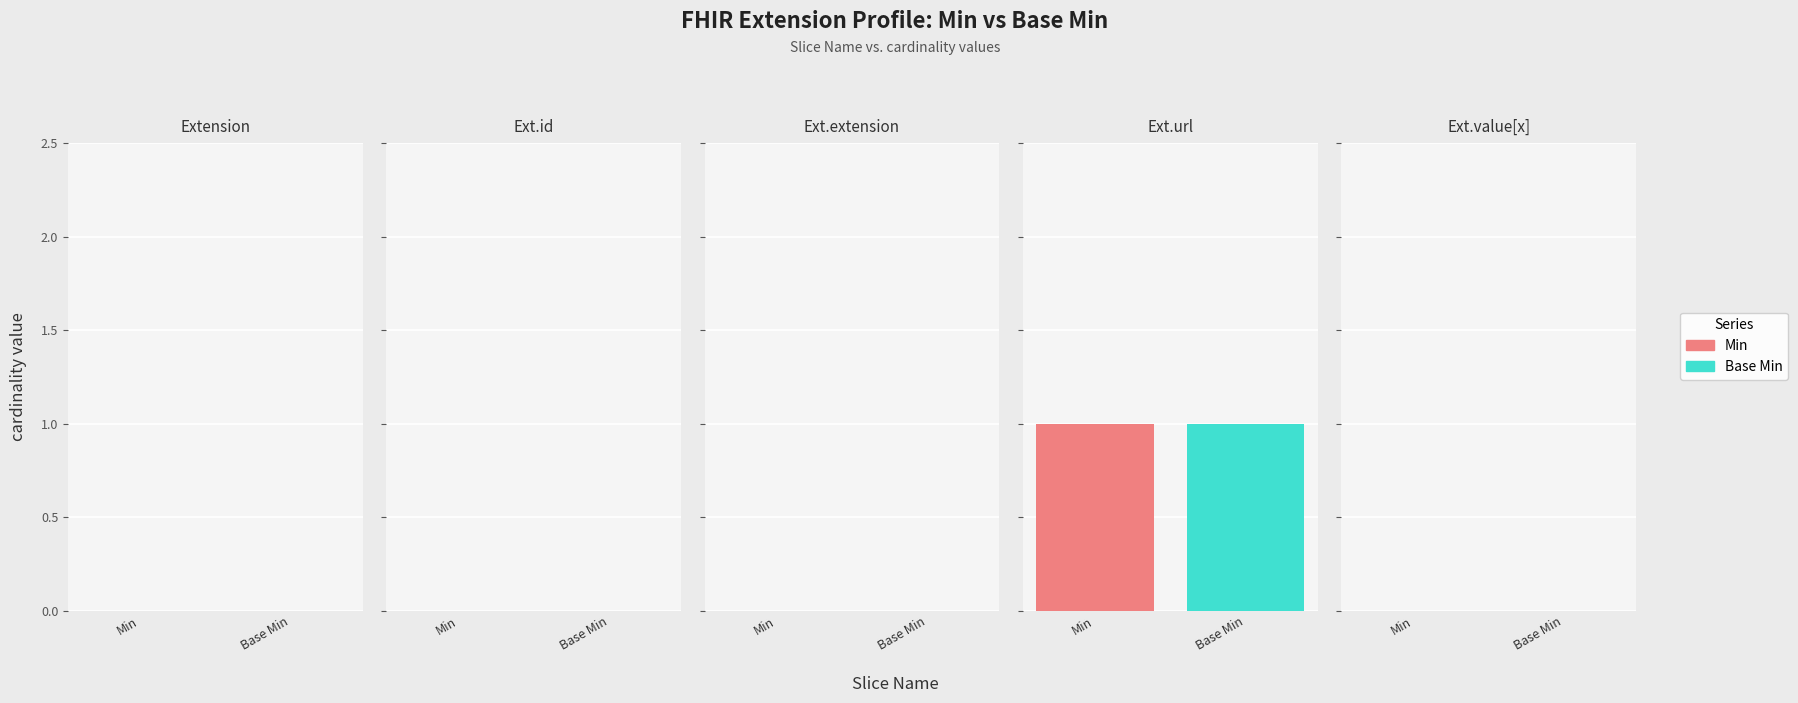

Reading right to left, what are all the values shown in this chart?

Min: 0	1	0	0	0
Base Min: 0	1	0	0	0